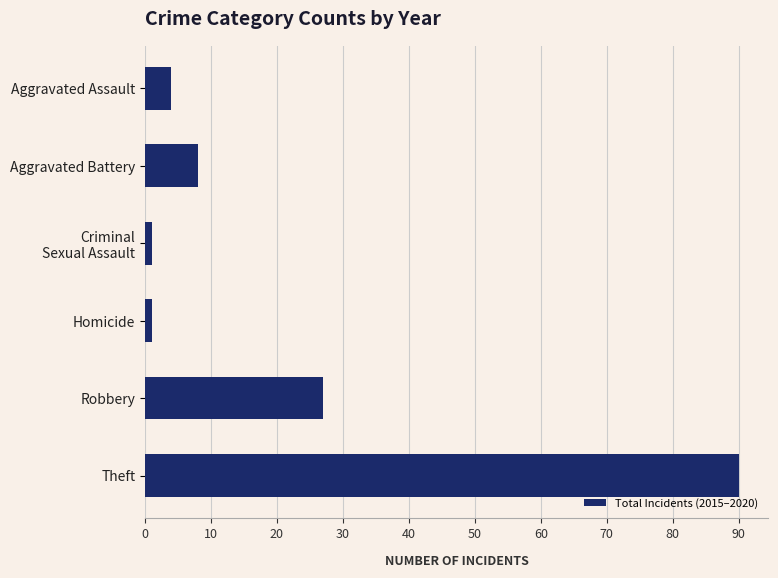

The chart shows a value of 8 at Aggravated Battery. True or false?

True